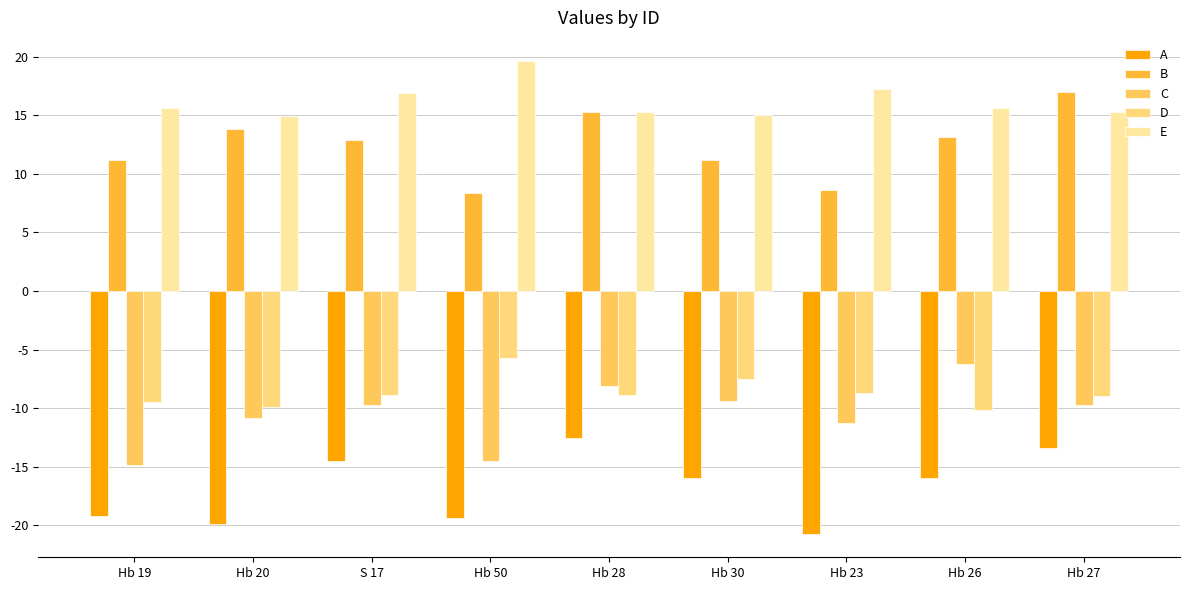

At which label does B first exceed 12?

Hb 20